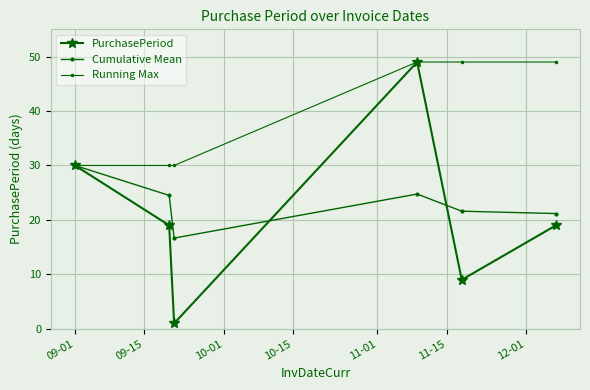

How many data points in Running Max are less than 49?

3